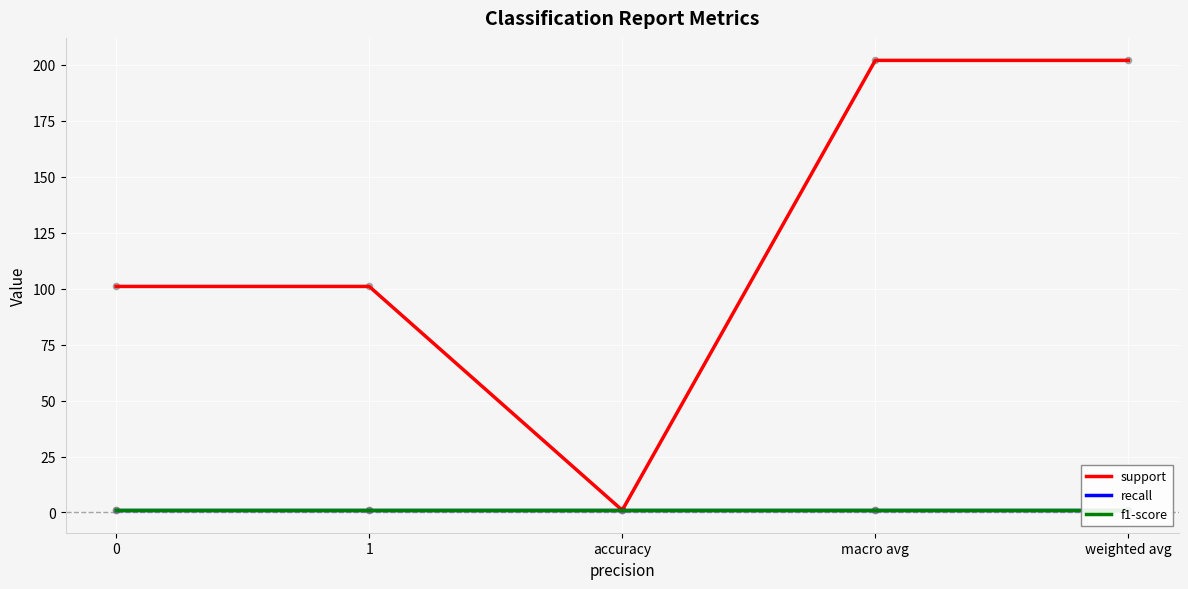

At which category is the sum across all series the highest?

macro avg